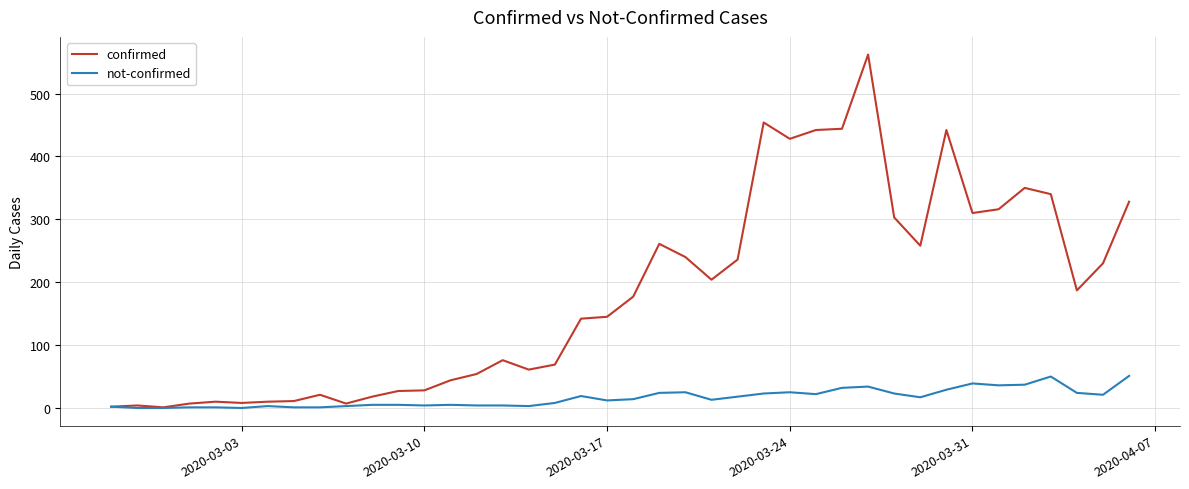

What is the difference between the maximum and second lowest values in the confirmed series?

560